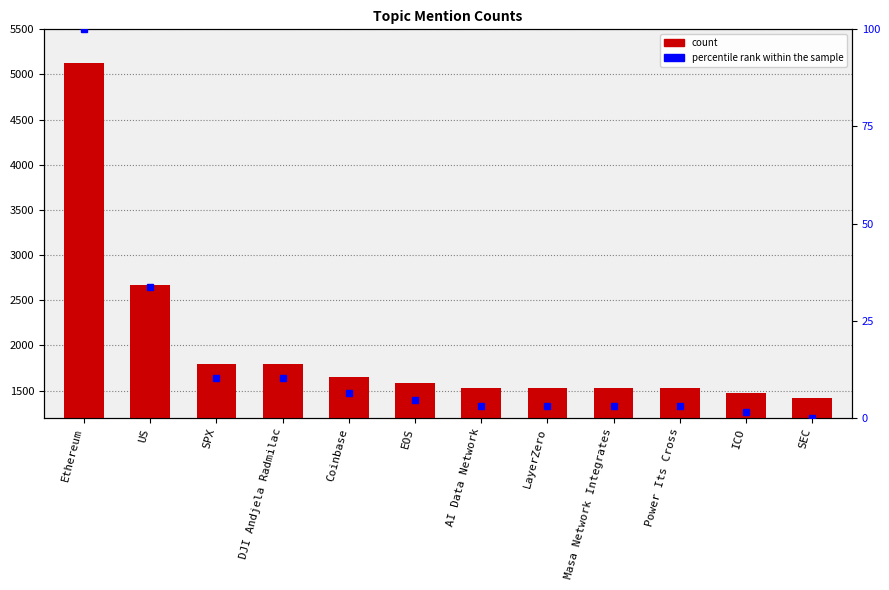

True or false: percentile rank within the sample has a value of 1.5 at ICO.

True